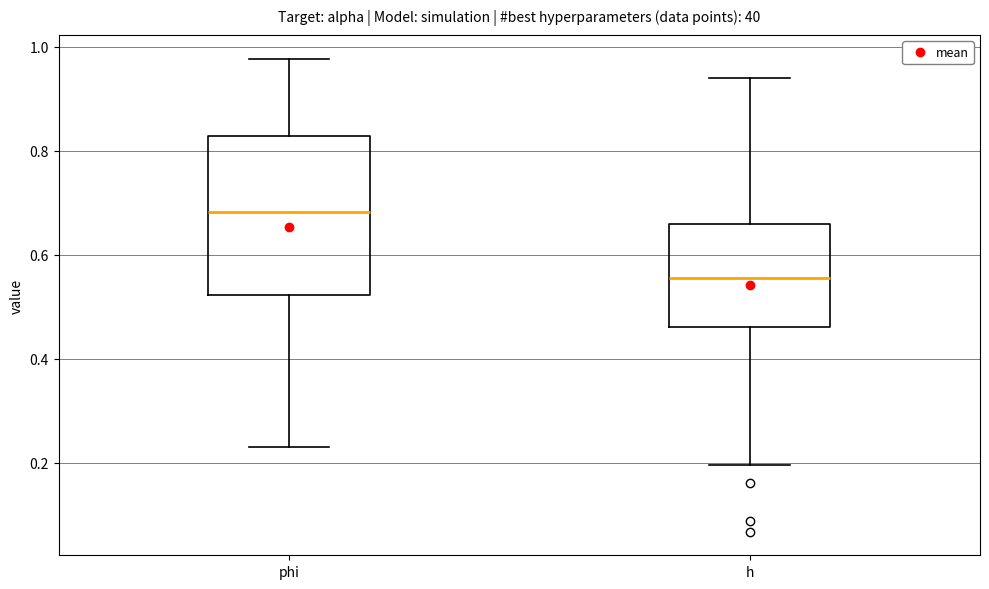

Reading left to right, transcribe this box plot: for each box, give where its median line is, the range the box spans, and where its two whiskers end, as read against the y-axis. The values are not printed on the chart, so give them approximately, as read against the axis.

phi: median 0.68, box 0.52 to 0.82, whiskers 0.22 to 0.98
h: median 0.56, box 0.46 to 0.66, whiskers 0.20 to 0.94